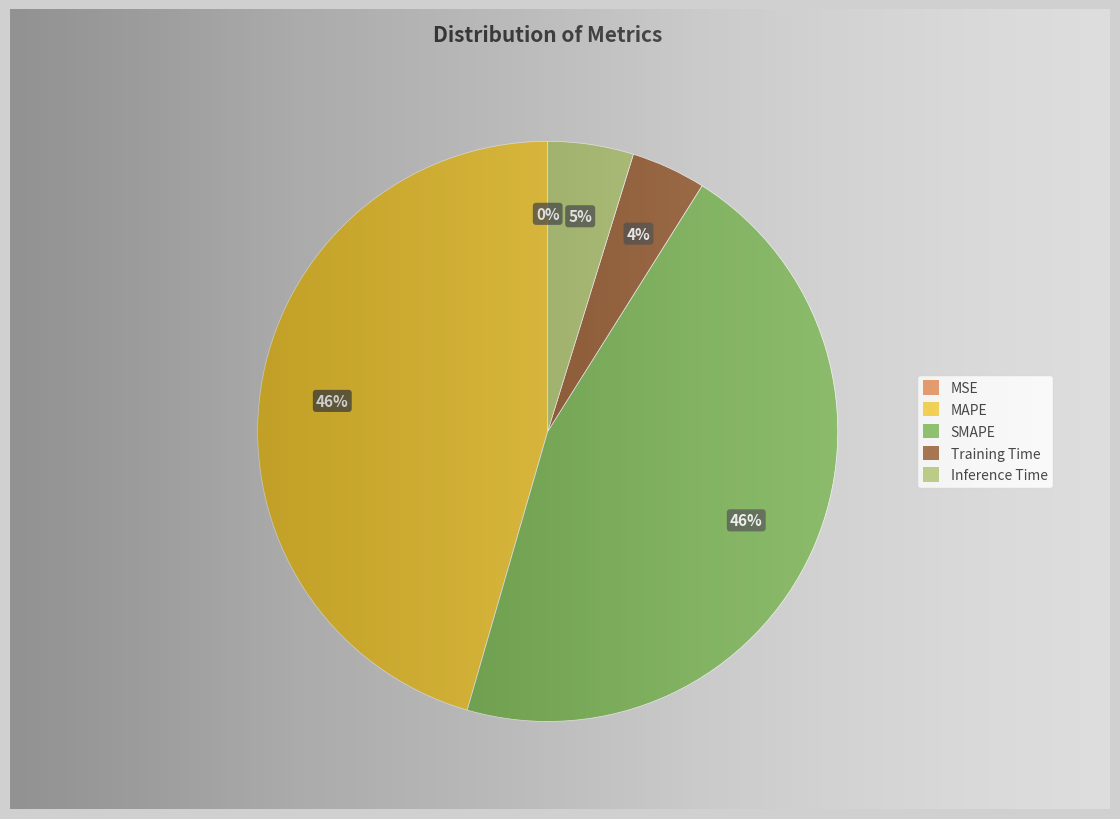

Count the number of slices in the pie.

5